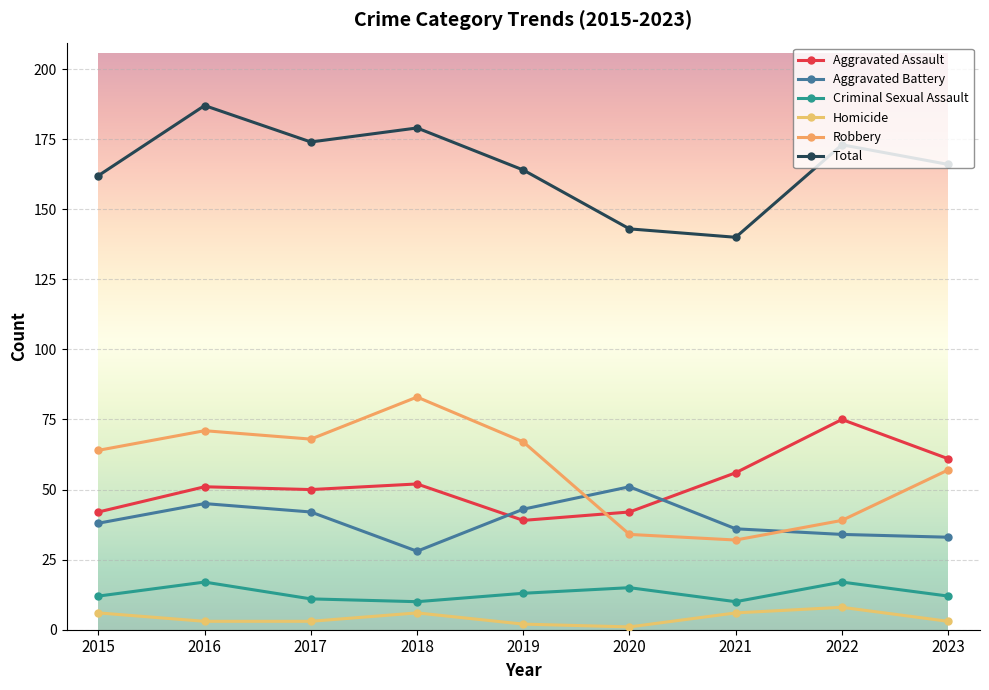

Which category has the lowest value across all series?

2020